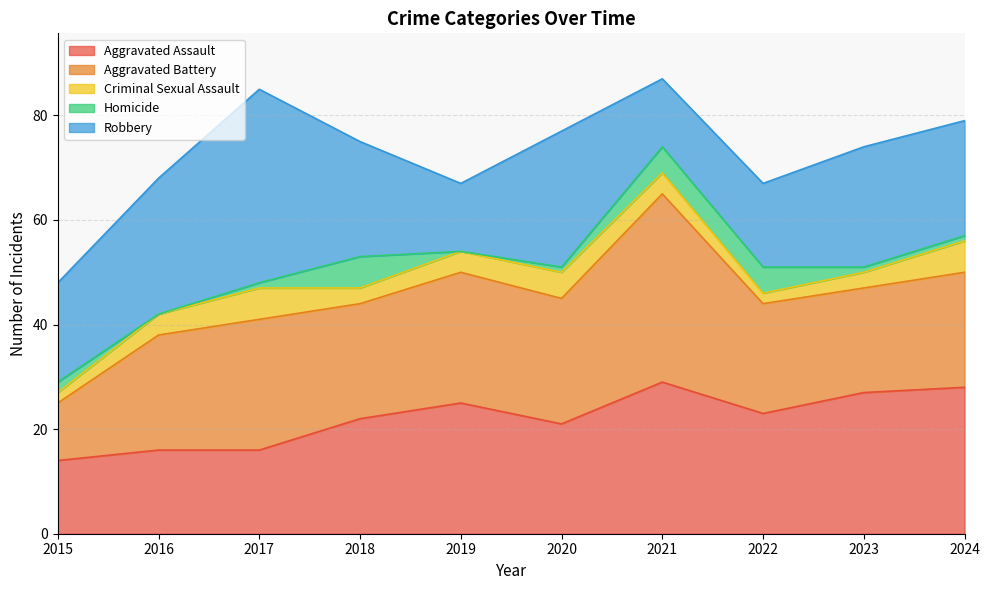

How many values in the Criminal Sexual Assault series exceed 4?

3